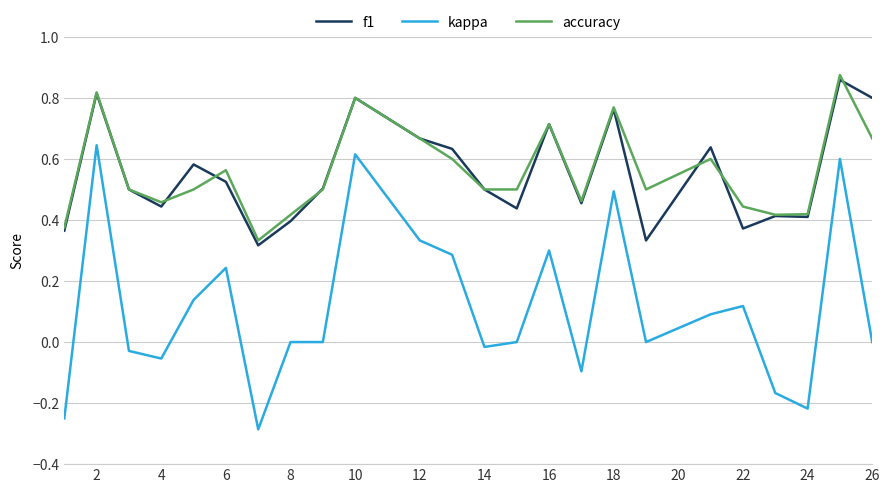

True or false: kappa and f1 cross at least once.

False